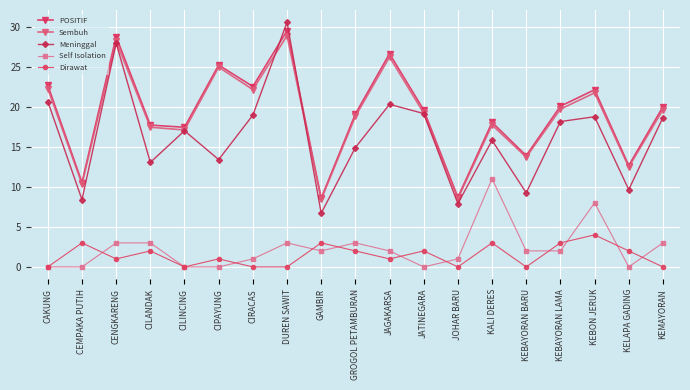

What position from the left is KEBAYORAN BARU?

15